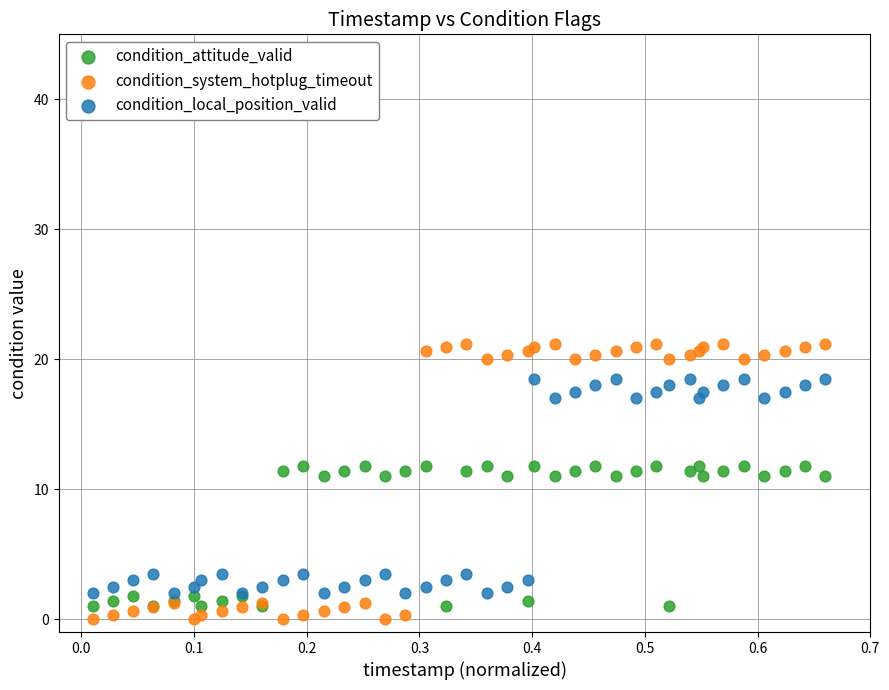

Which series contains the highest Y value?

condition_system_hotplug_timeout